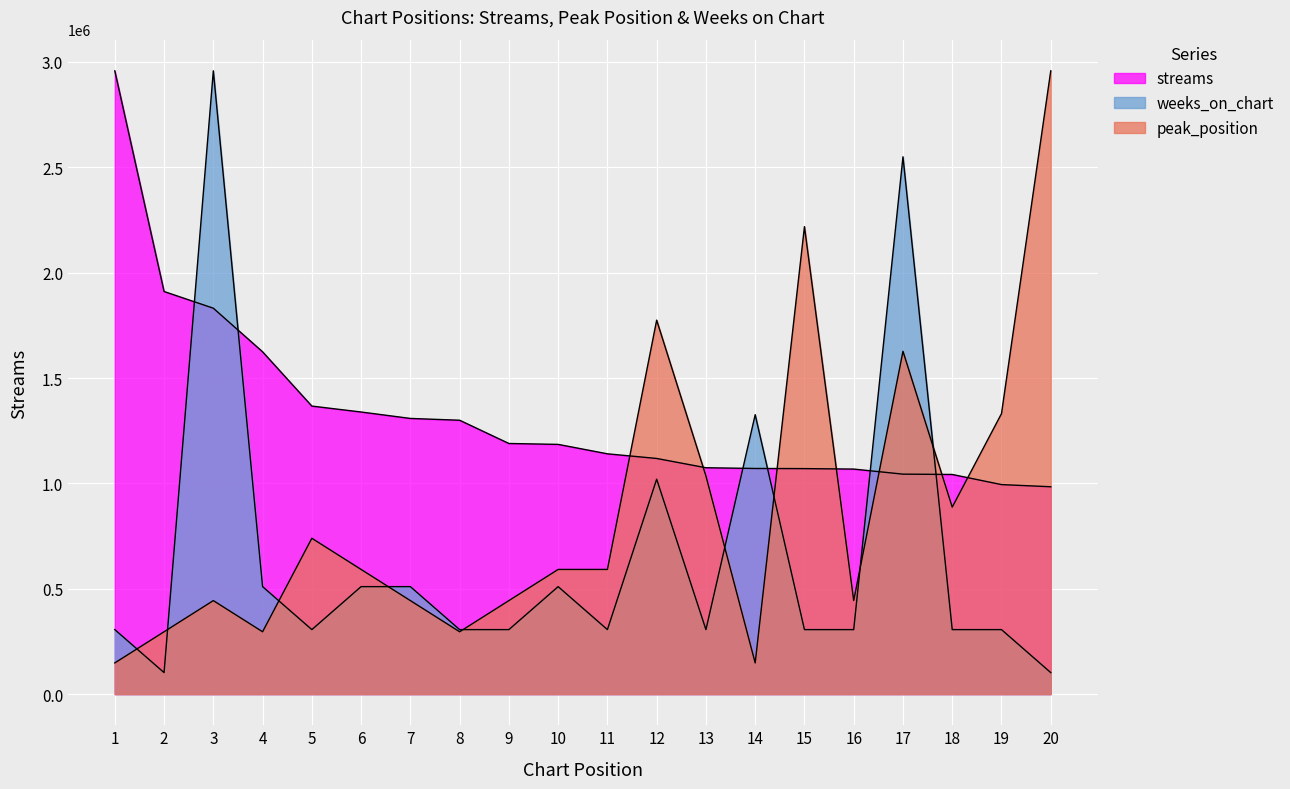

What is the total value across all series at 14?

2544687.9